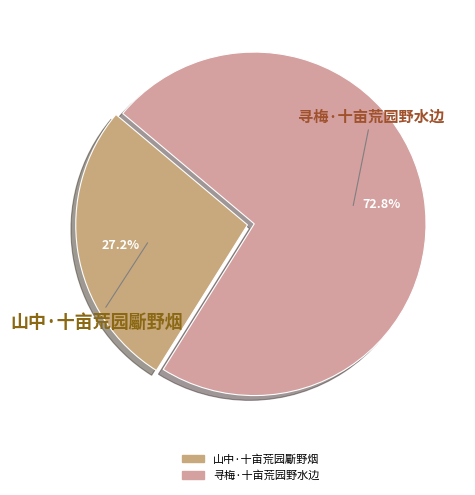

How many slices are in this pie chart?

2